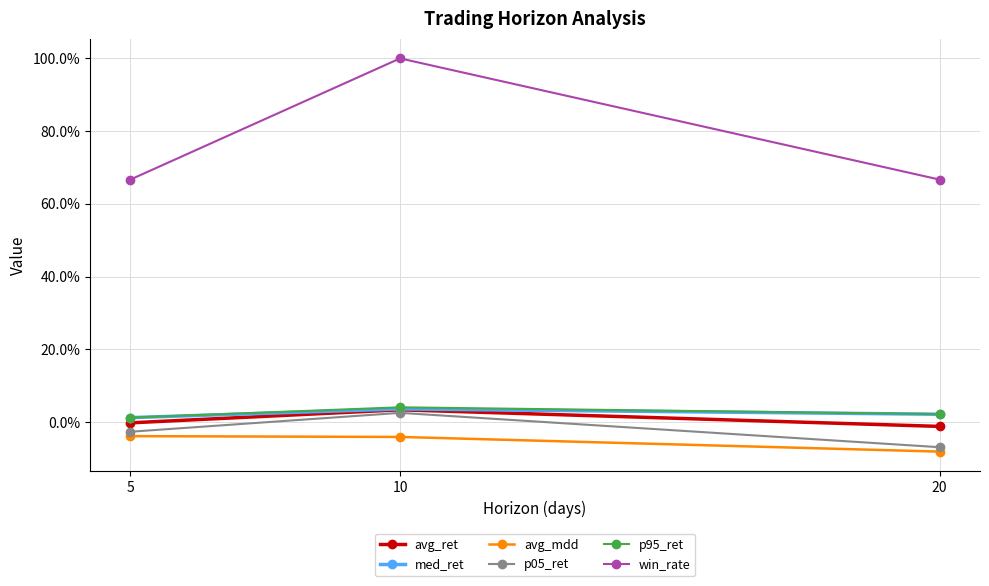

Is the value of win_rate at 10 greater than the value of p95_ret at 10?

Yes